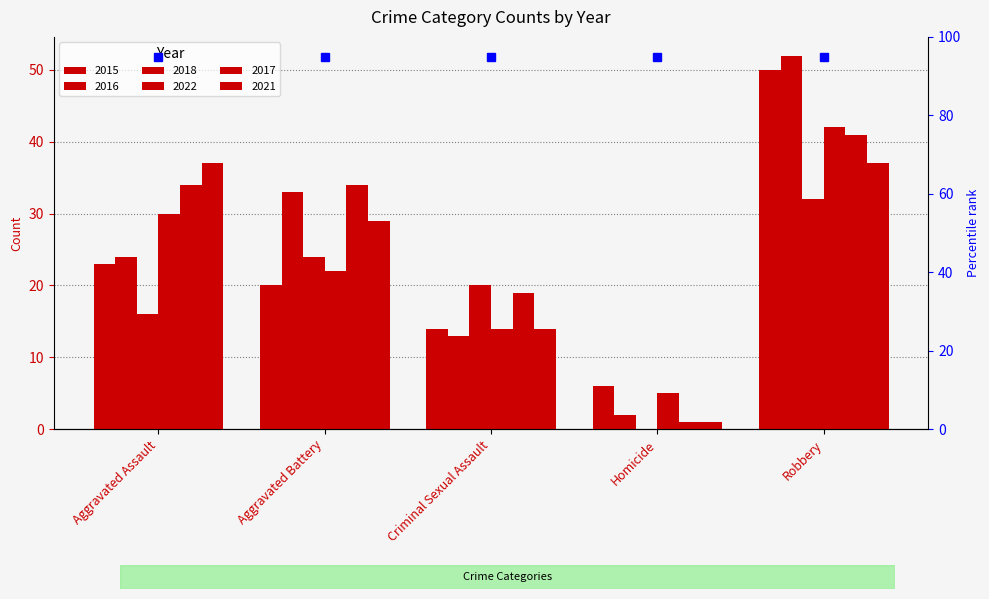

Which has a higher value, Robbery or Aggravated Assault?

Robbery